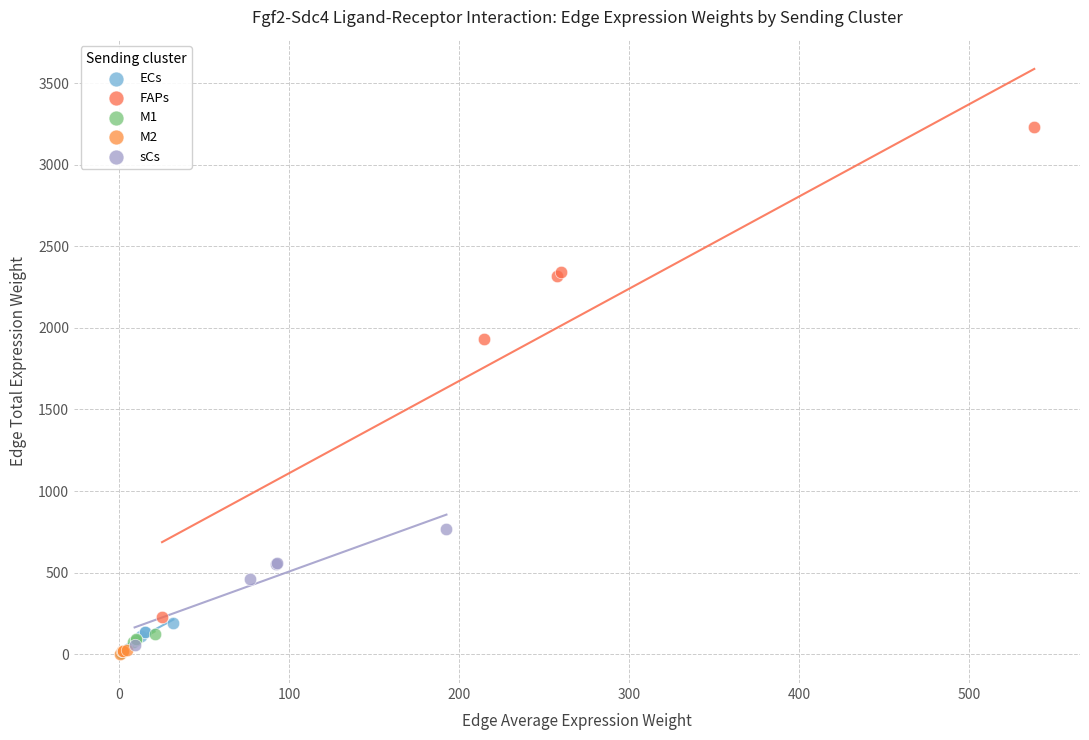

Which series has the widest spread of Y values?

FAPs